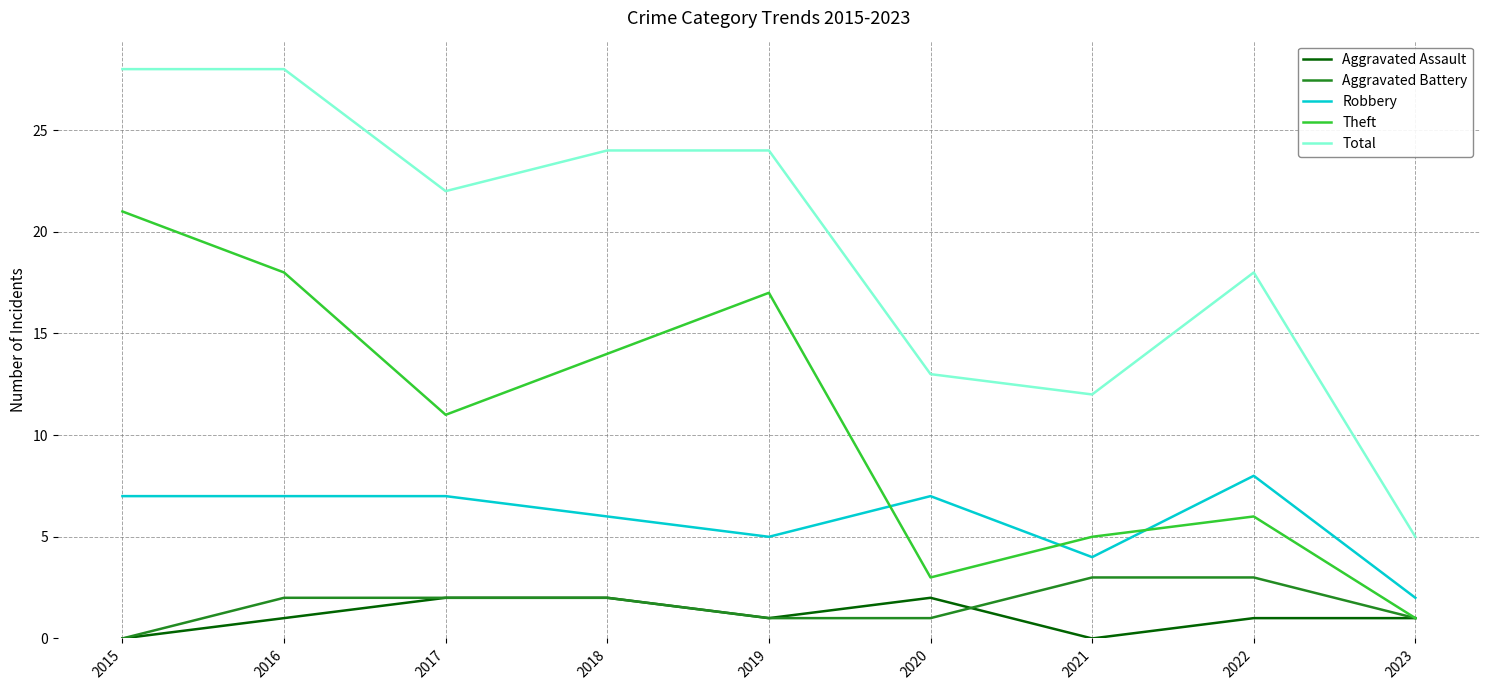

Which series has the widest spread of values?

Total